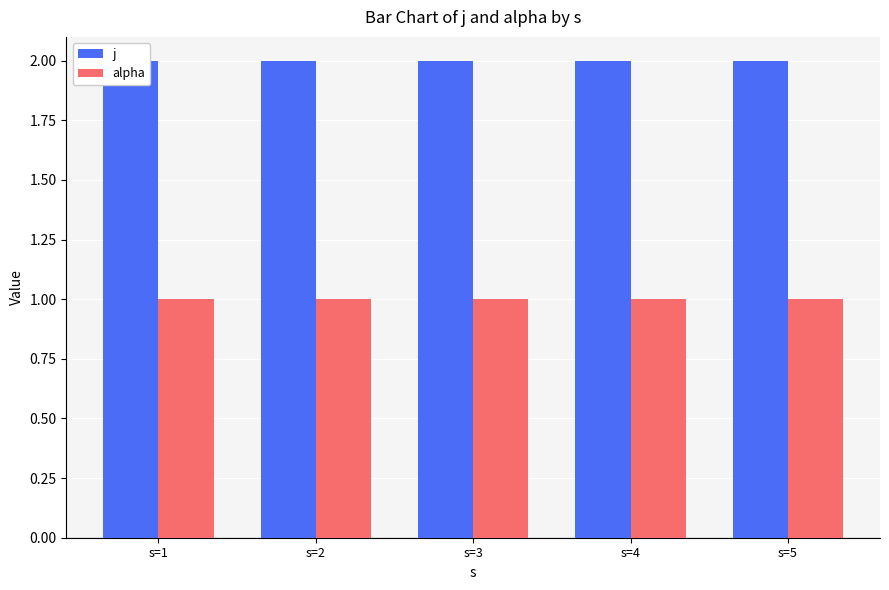

What is the sum of all j values?

10